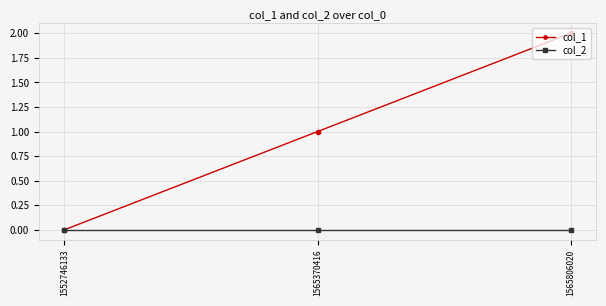

Is this an area chart (filled region under the line)?

No